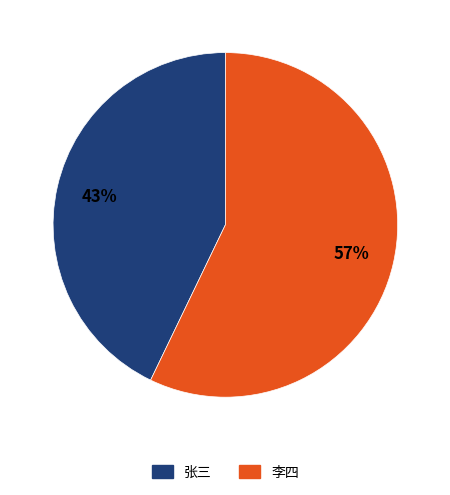

To the nearest percent, what percentage of the pie is 张三?

43%